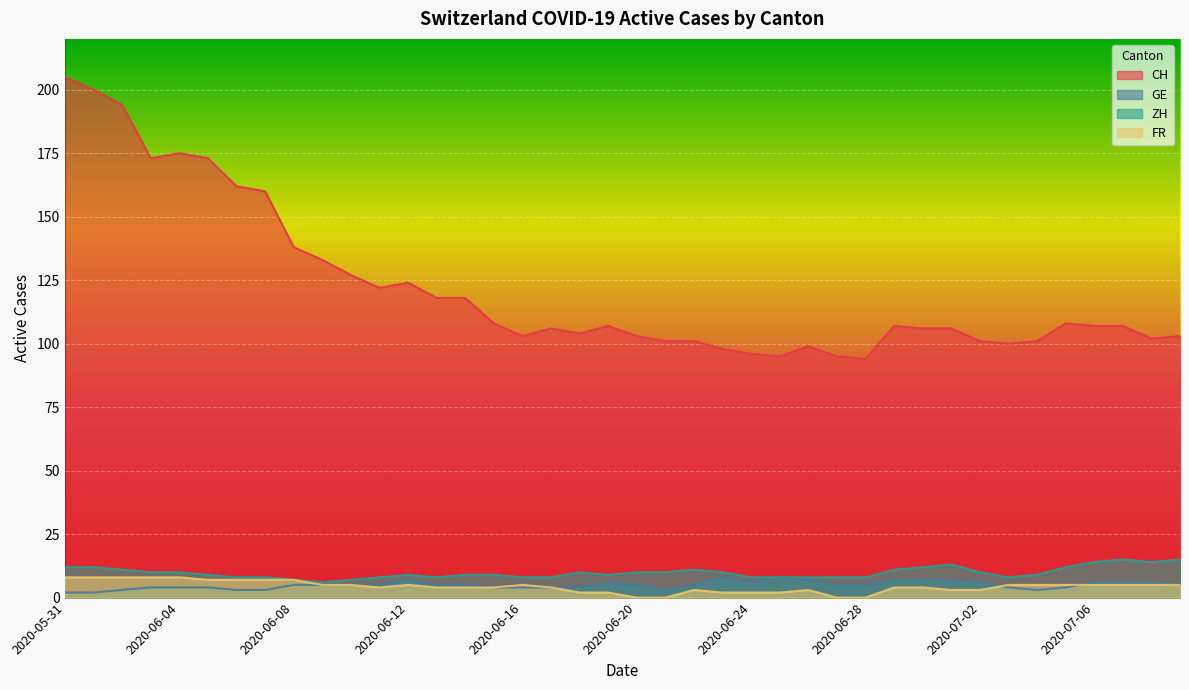

What is the sum of the FR values at 2020-07-01 and 2020-06-21?

3